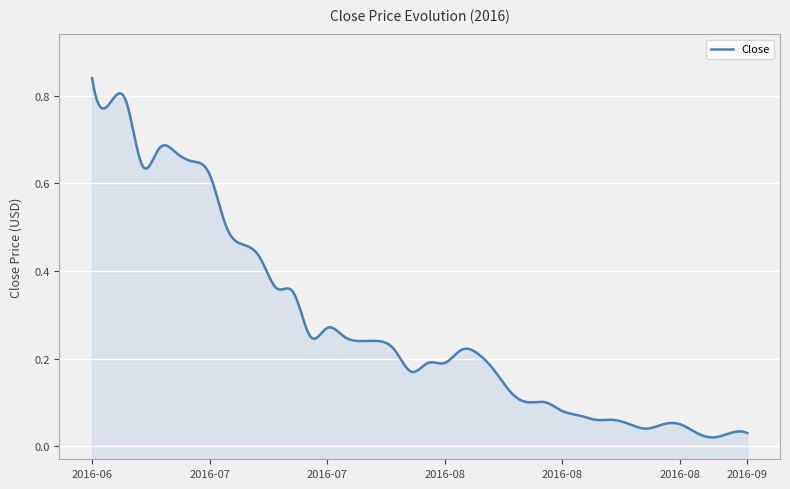

What is the approximate value at 2016-08-15?

0.1